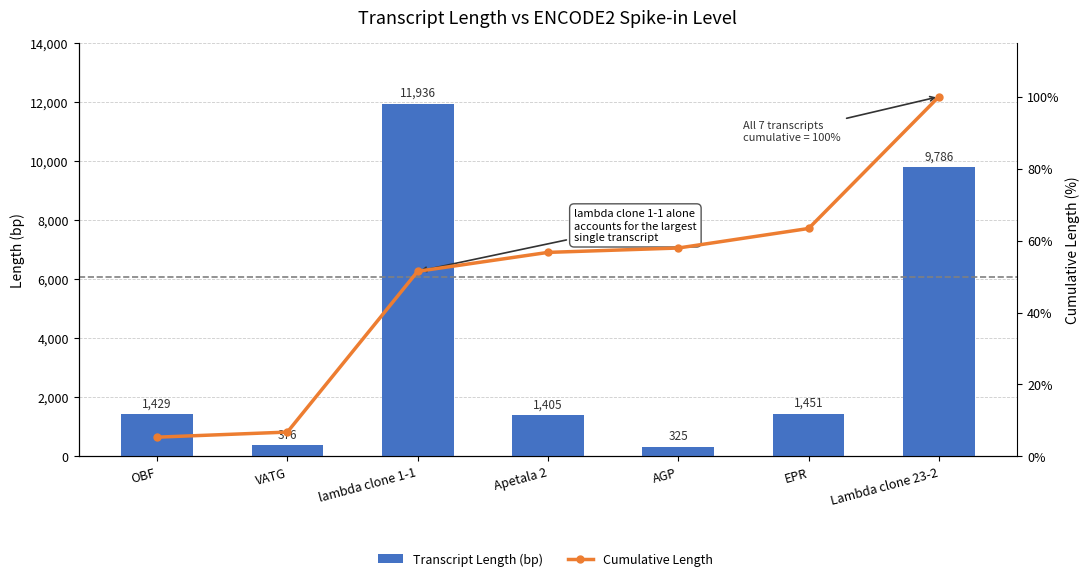

Is the value of Cumulative Length at VATG greater than the value of Transcript Length (bp) at AGP?

No